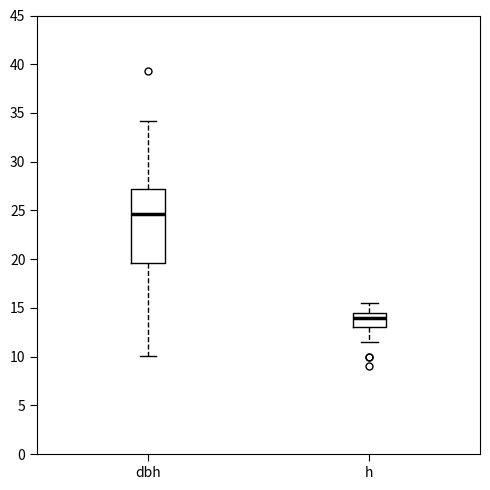

Which box's median line is the lowest?

h